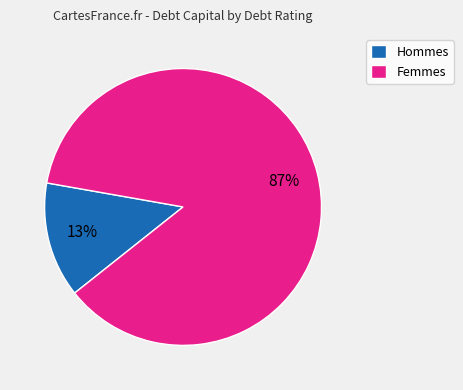

To the nearest percent, what portion does Hommes represent?

13%